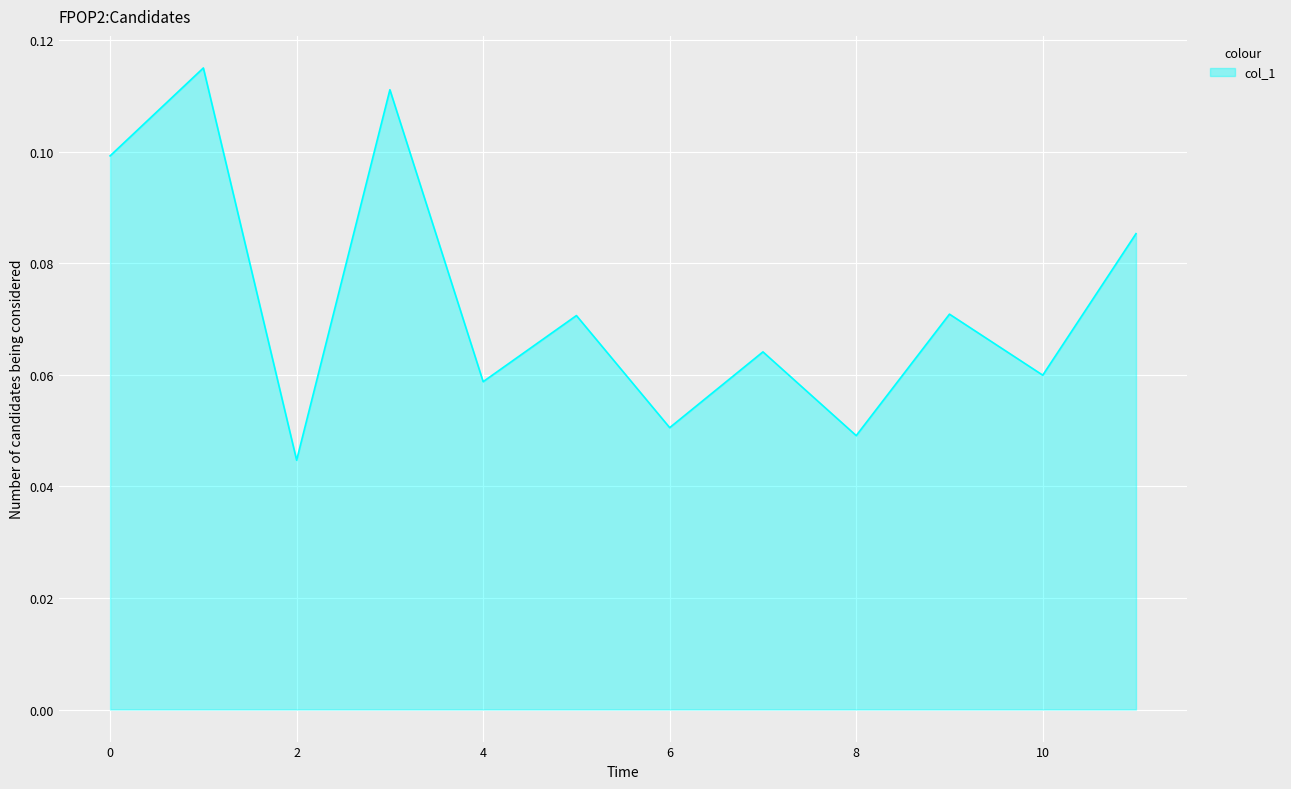

True or false: the data has more than 2 interior local peaks.

True